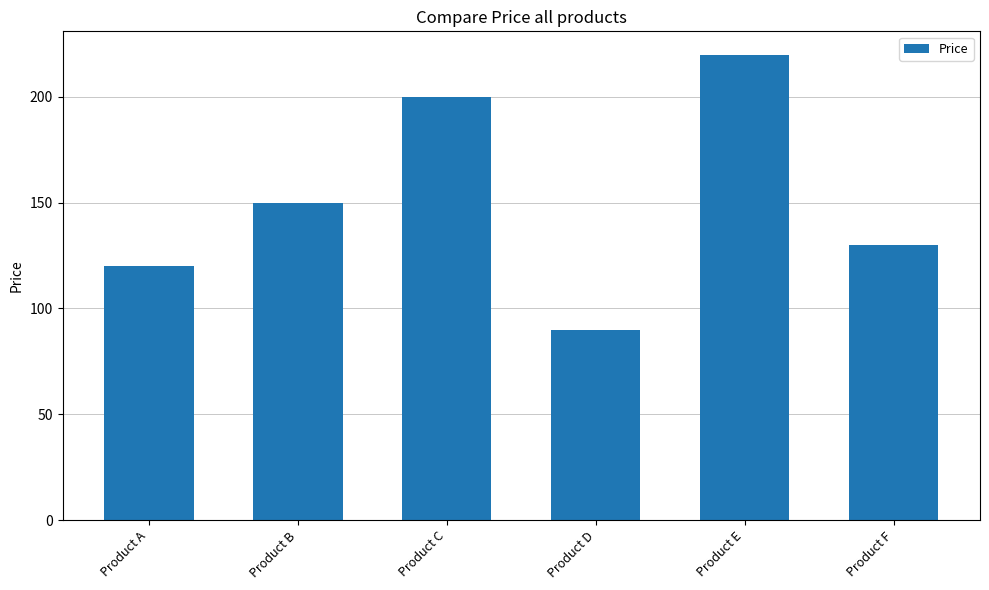

Reading left to right, transcribe all the data shown in this chart.

Product A=120	Product B=150	Product C=200	Product D=90	Product E=220	Product F=130